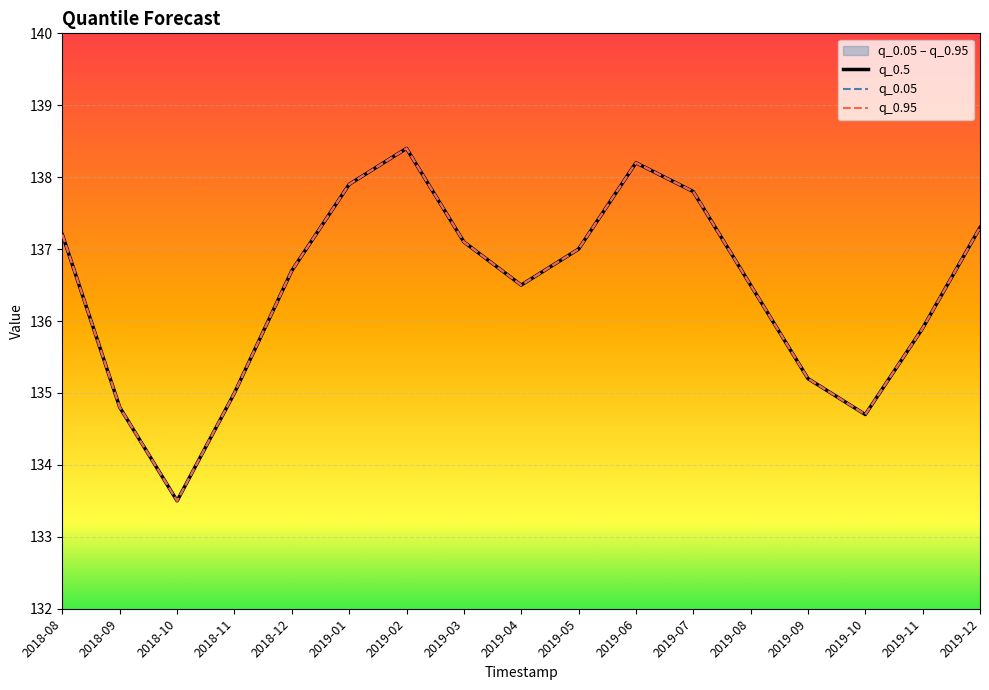

List the series in order of their peak value, lowest first.

q_0.5, q_0.05, q_0.95